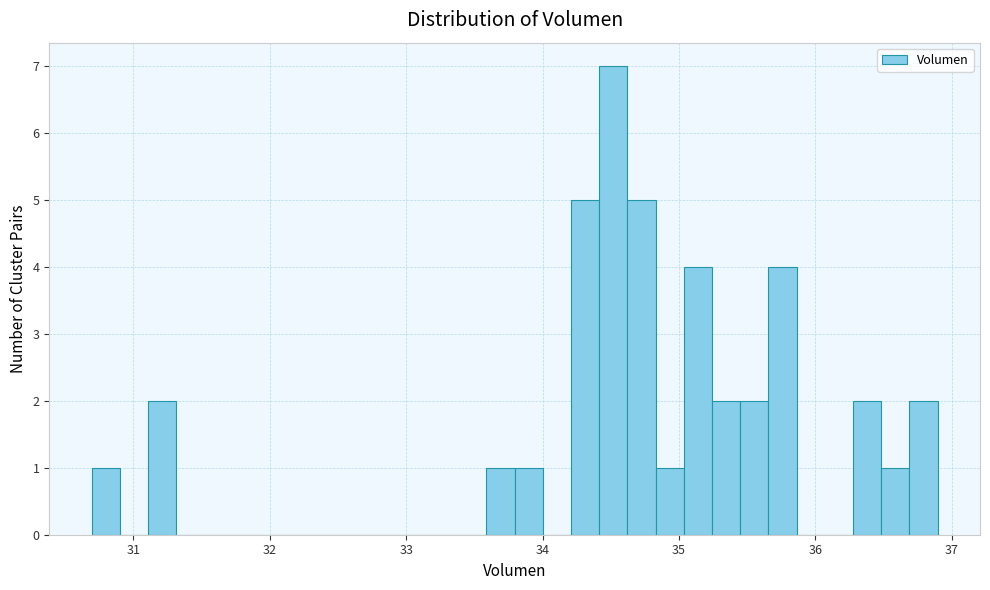

Around what value on the x-axis is the tallest bar? Give the approximate position of its centre, as read against the axis.

34.5